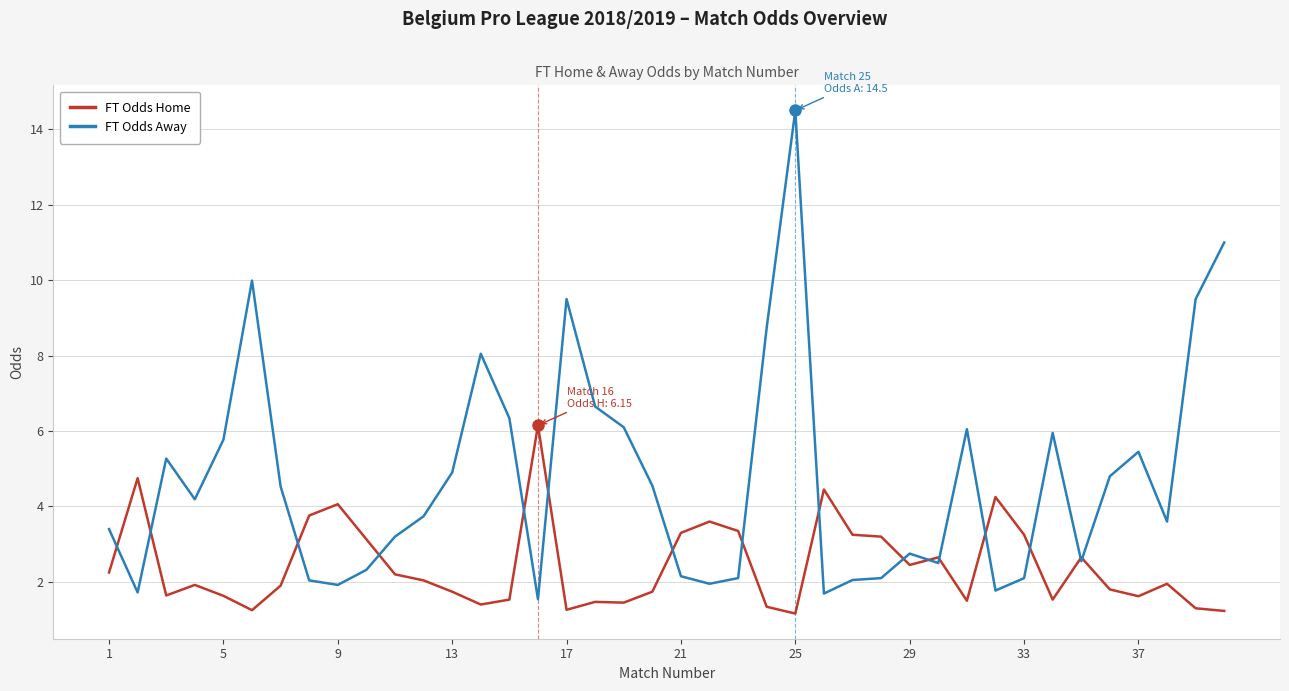

What is the difference between the second highest and minimum values in the FT Odds Away series?

9.5